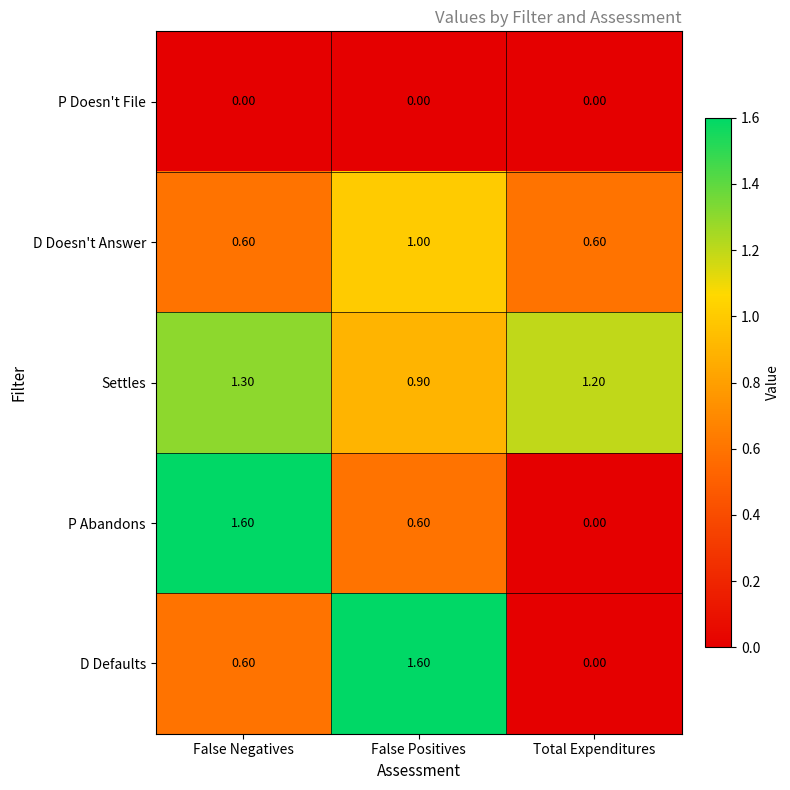

Which series changed the most between False Negatives and Total Expenditures?

P Abandons